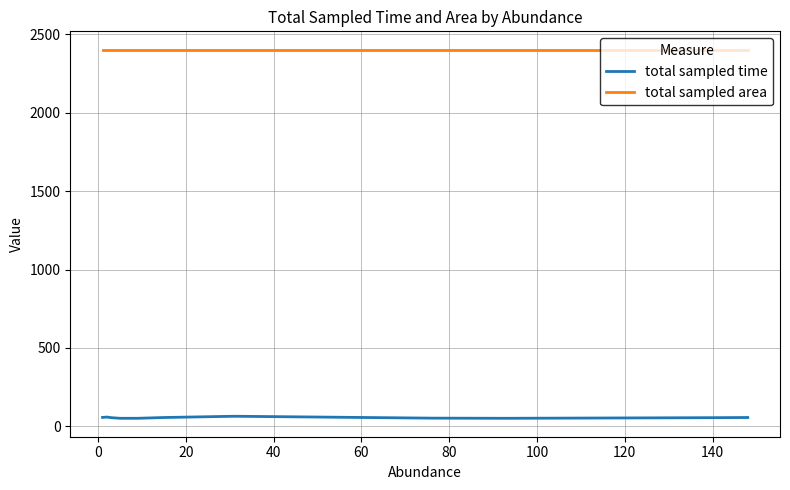

At how many categories does at least one series exceed 923?

12